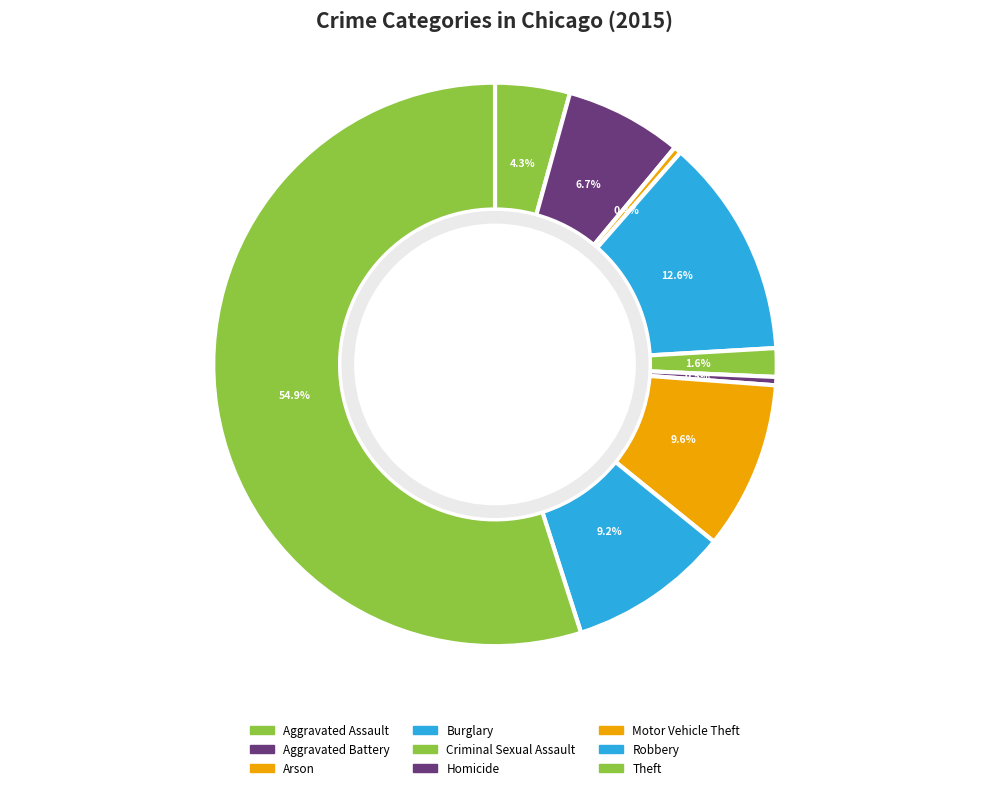

To the nearest percent, what is the difference between the largest and smallest slice percentages?

55%